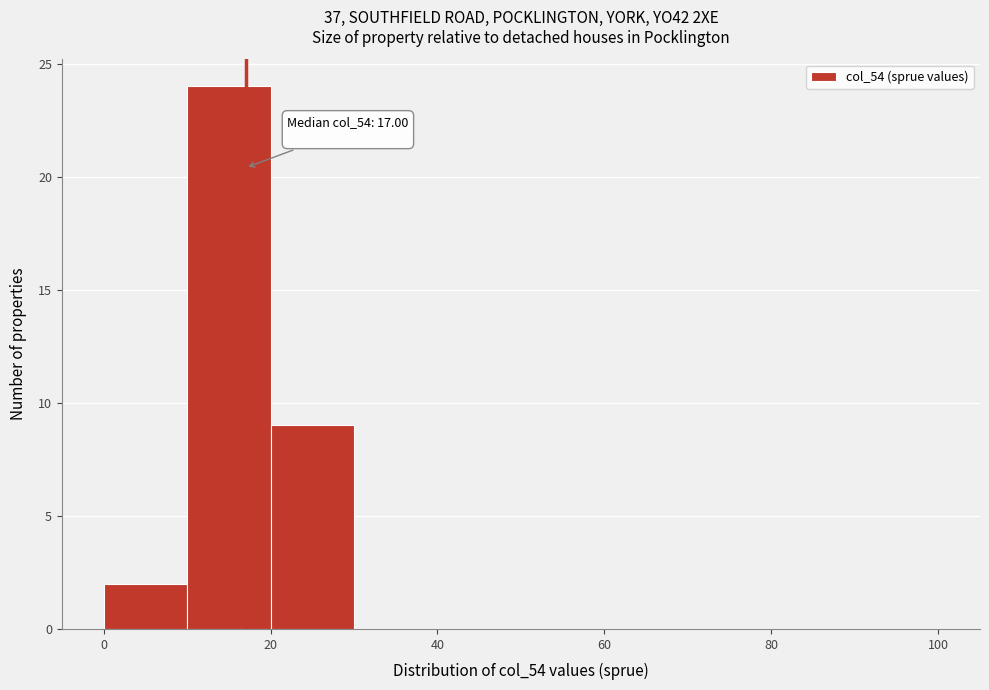

Over which range of the x-axis is the bar tallest?

10 to 20